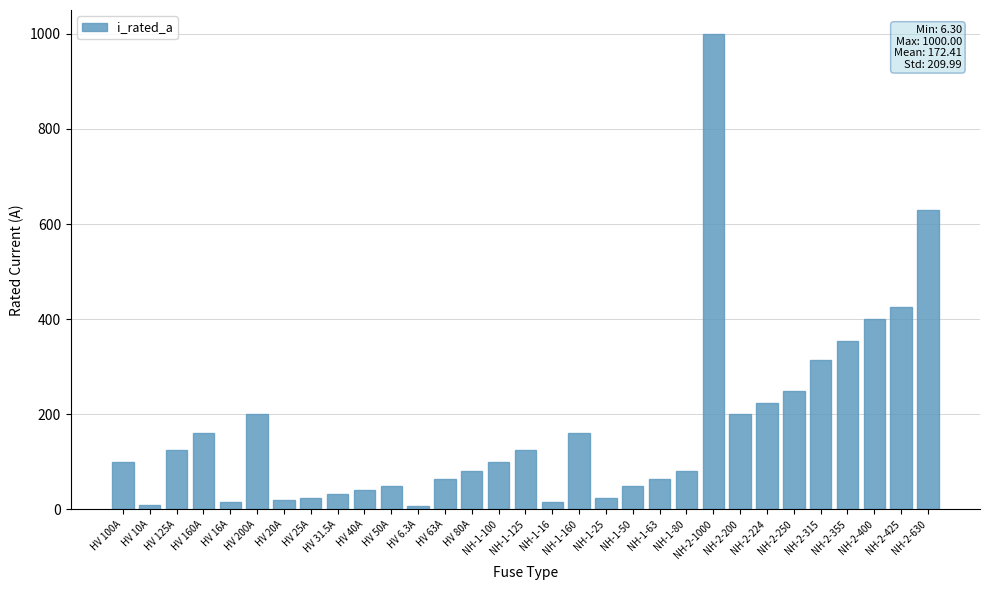

At which category does the chart reach its peak across all series?

NH-2-1000